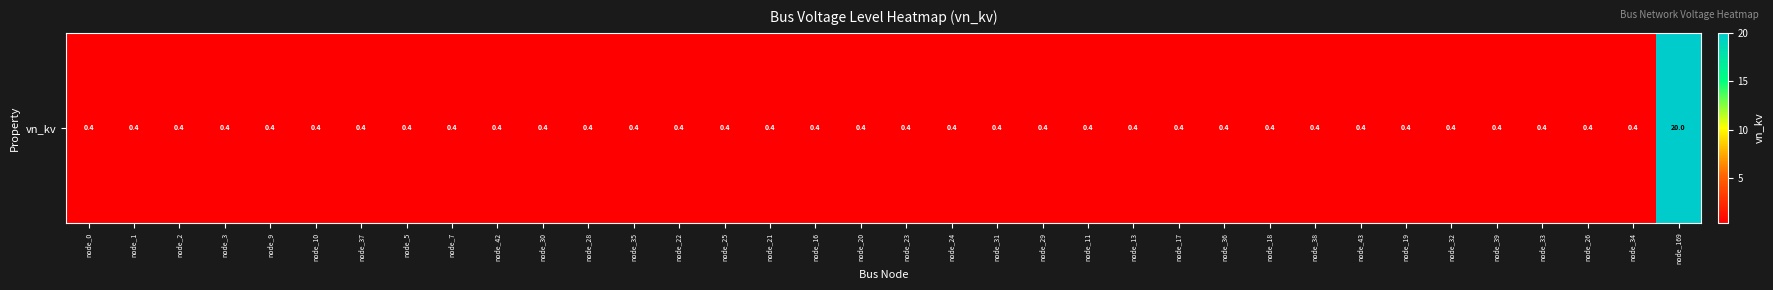

Between node_31 and node_29, which is larger?

node_31